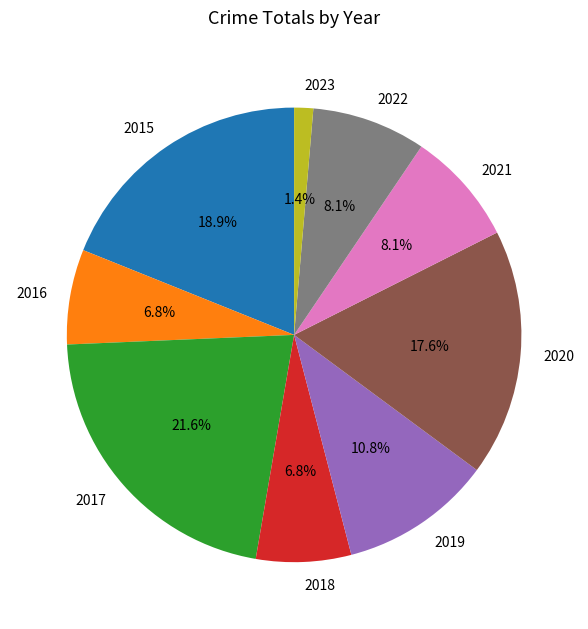

The 2016 slice represents 7% of the pie. True or false?

True